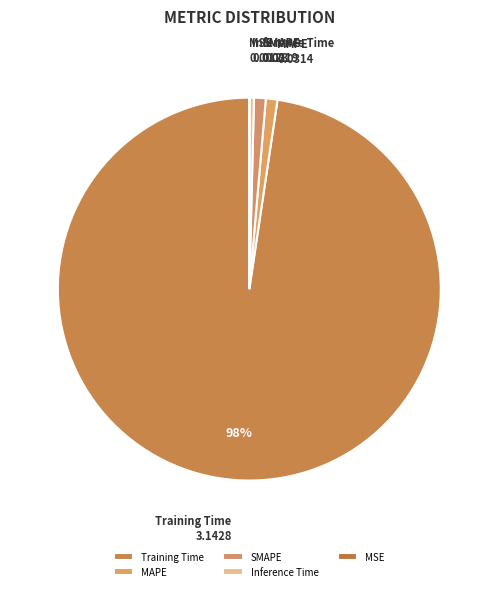

What is the largest slice in the pie chart?

Training Time